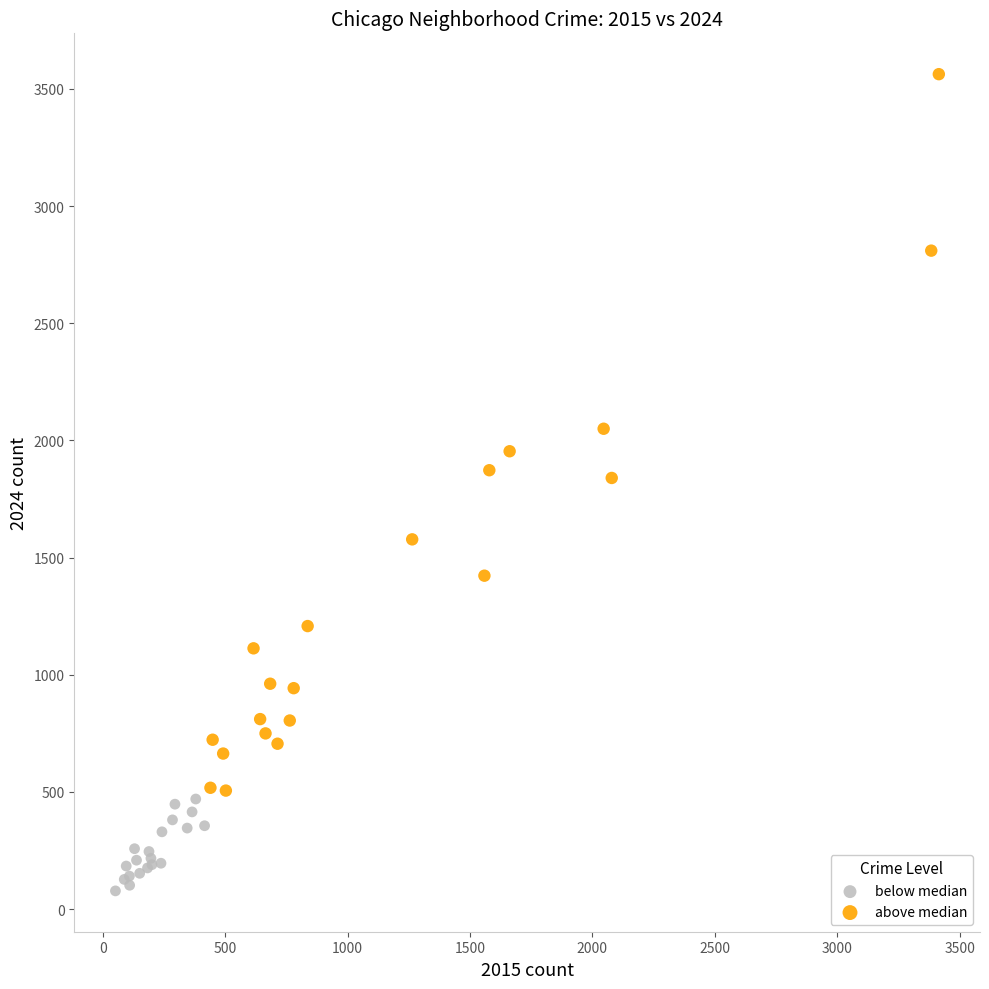

Which series has the widest spread of Y values?

above median